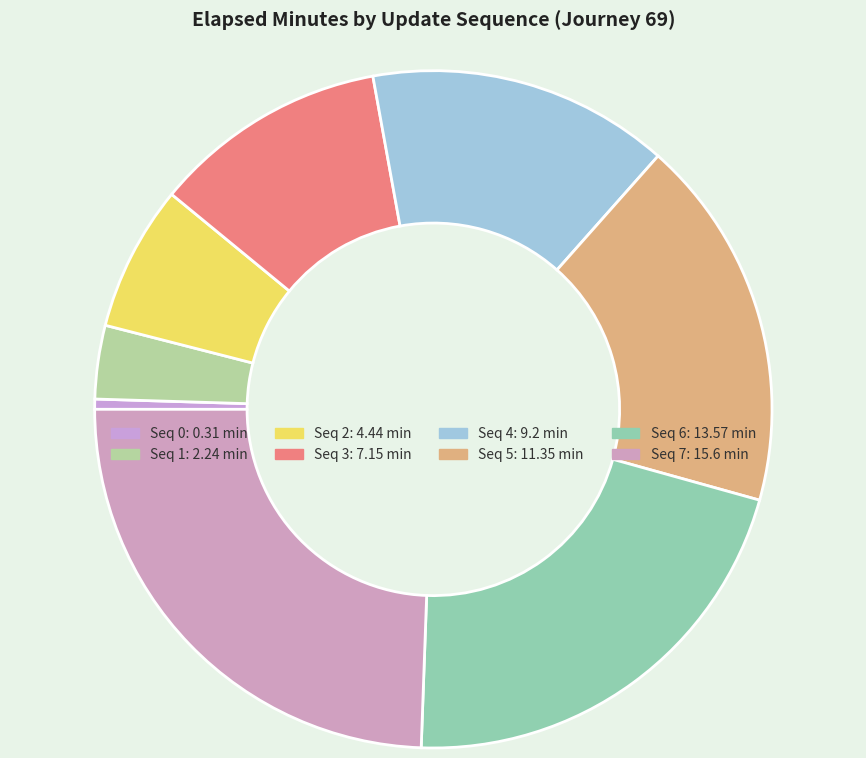

Rank the categories by value from highest to lowest.

7, 6, 5, 4, 3, 2, 1, 0